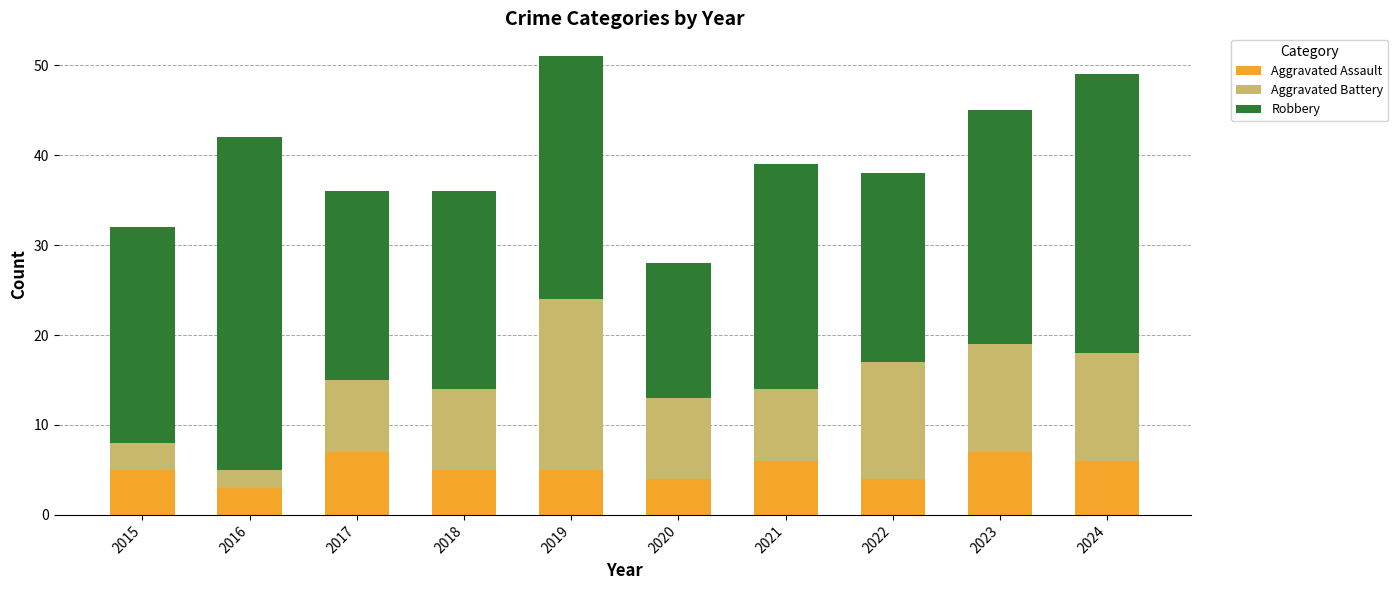

How many bars are there in total?

10